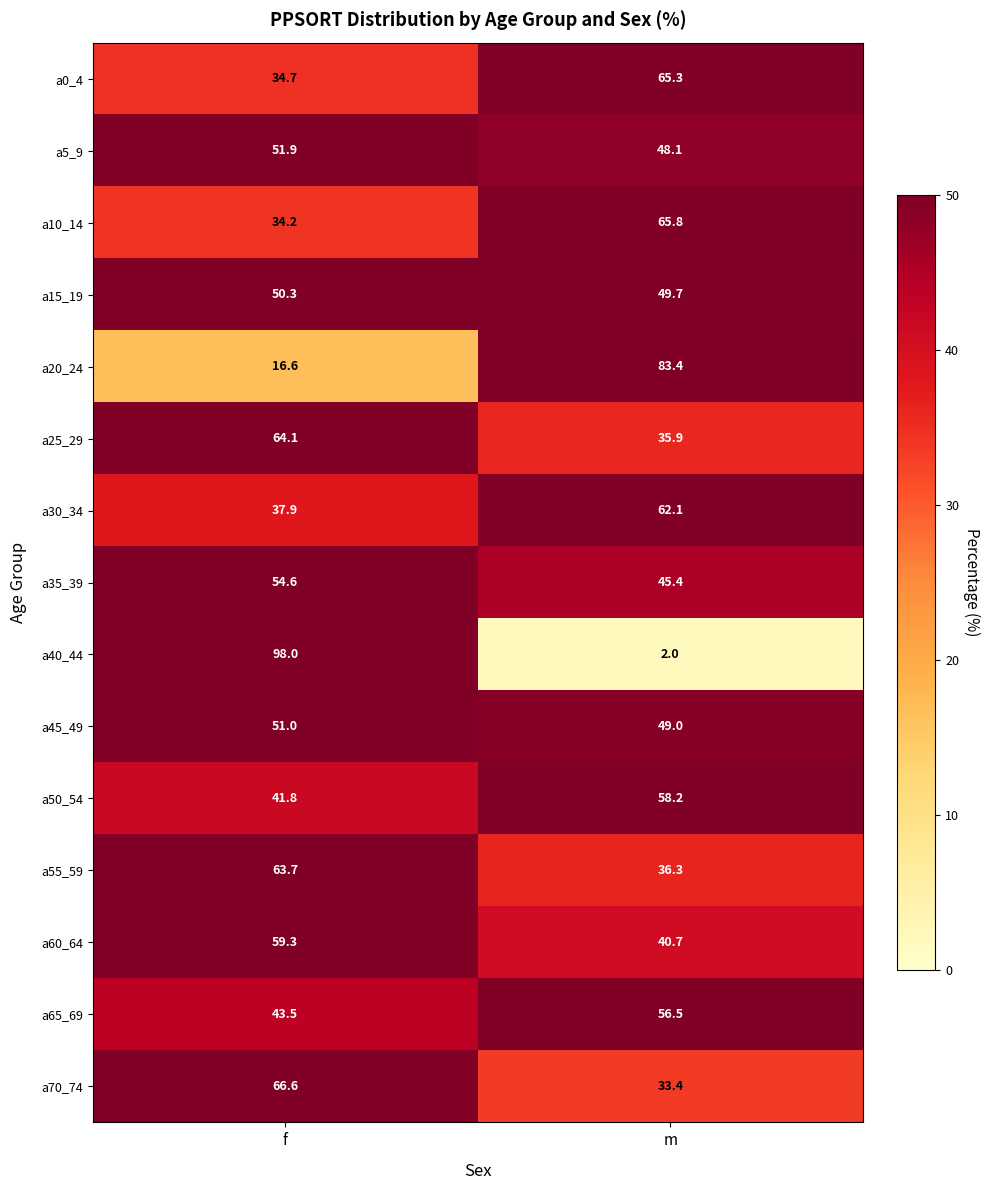

Where does the a5_9 series first go above 51?

f